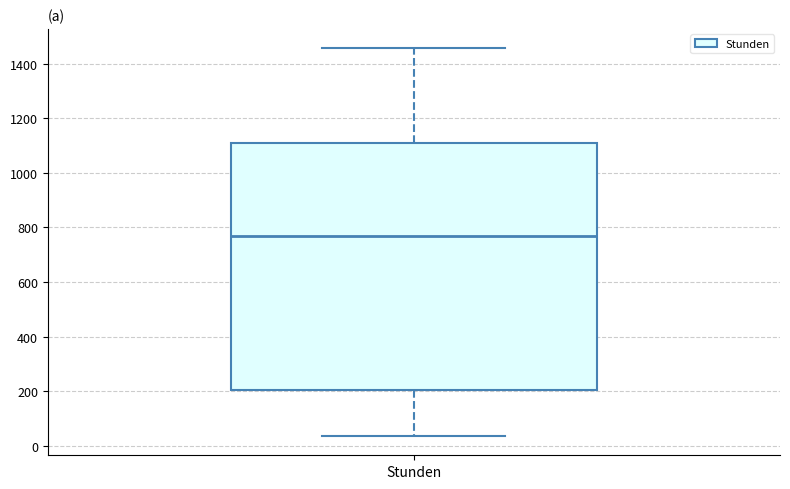

Read this box plot against the y-axis: the position of the median line, the range covered by the box, and the ends of both whiskers. The values are not printed on the chart, so give them approximately, as read against the axis.

median 760, box 200 to 1100, whiskers 40 to 1460